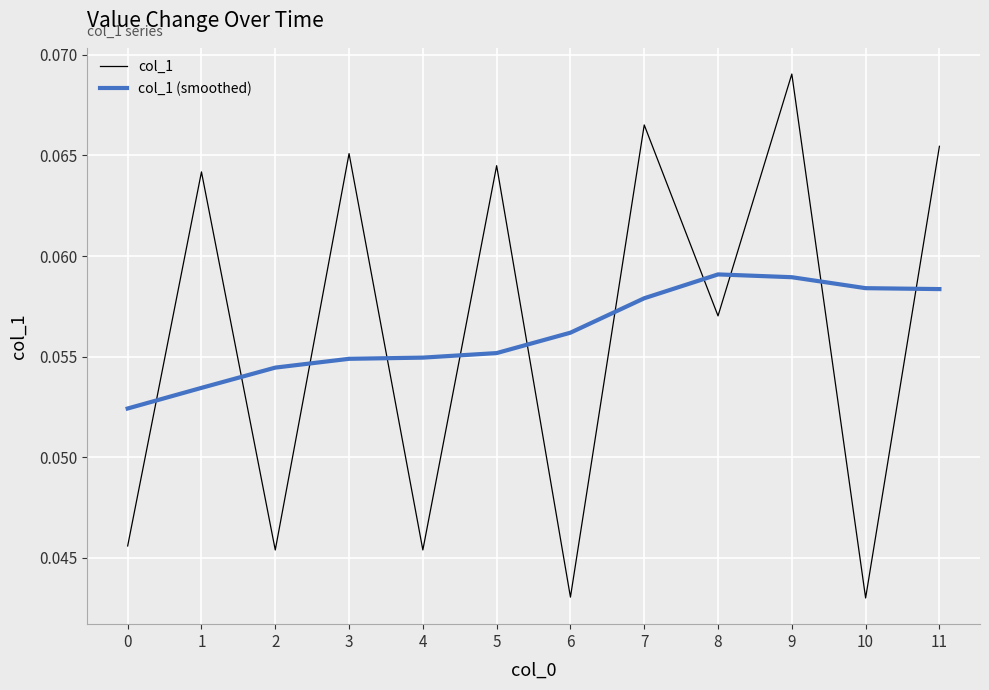

Which series changed the most between 4 and 5?

col_1